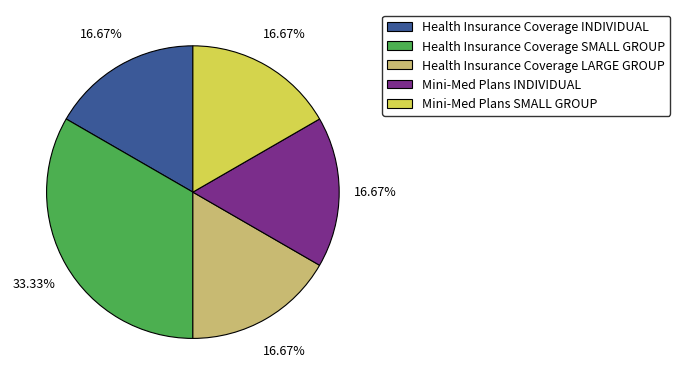

Is it true that Health Insurance Coverage INDIVIDUAL is 17% of the pie?

True